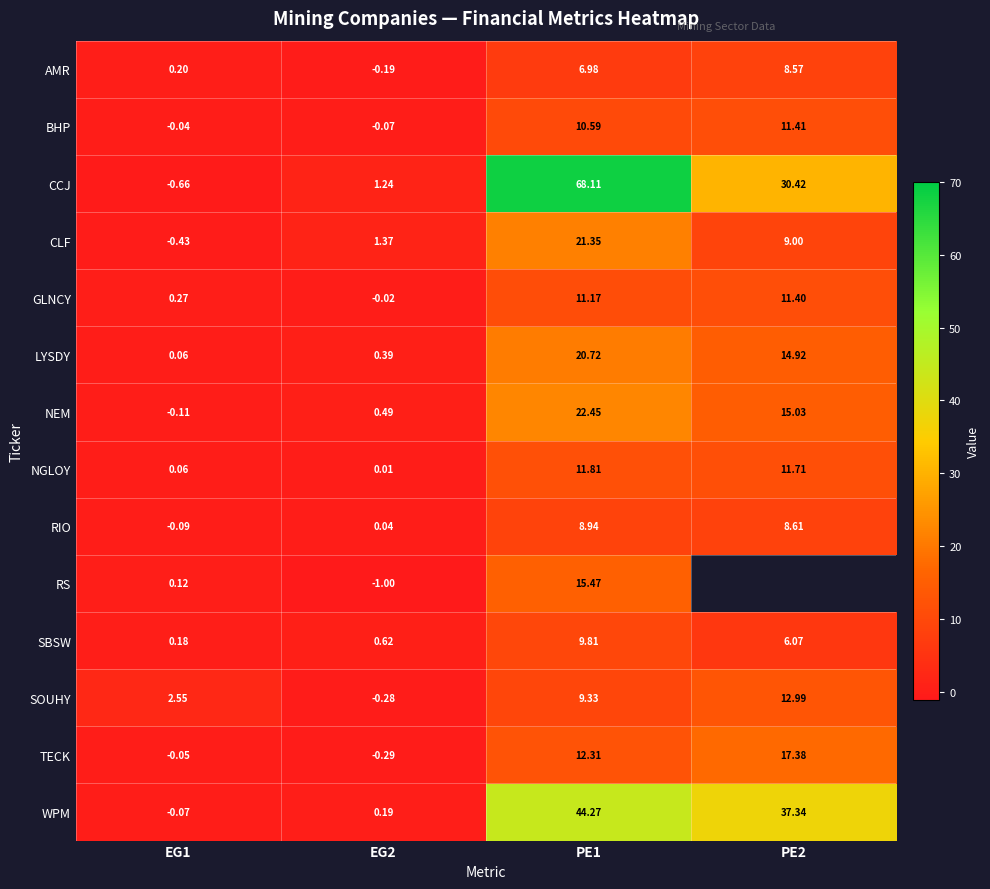

Is the value of GLNCY at PE1 greater than the value of NGLOY at PE1?

No